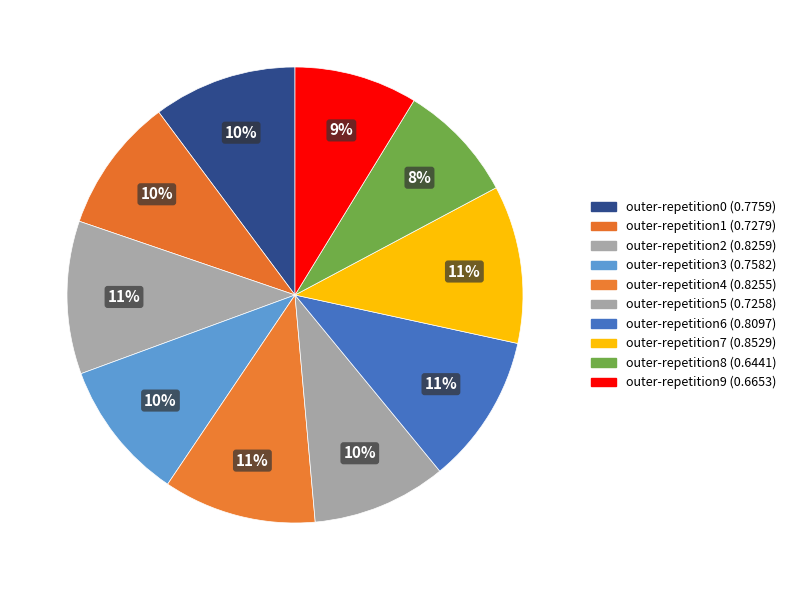

How many slices are in this pie chart?

10